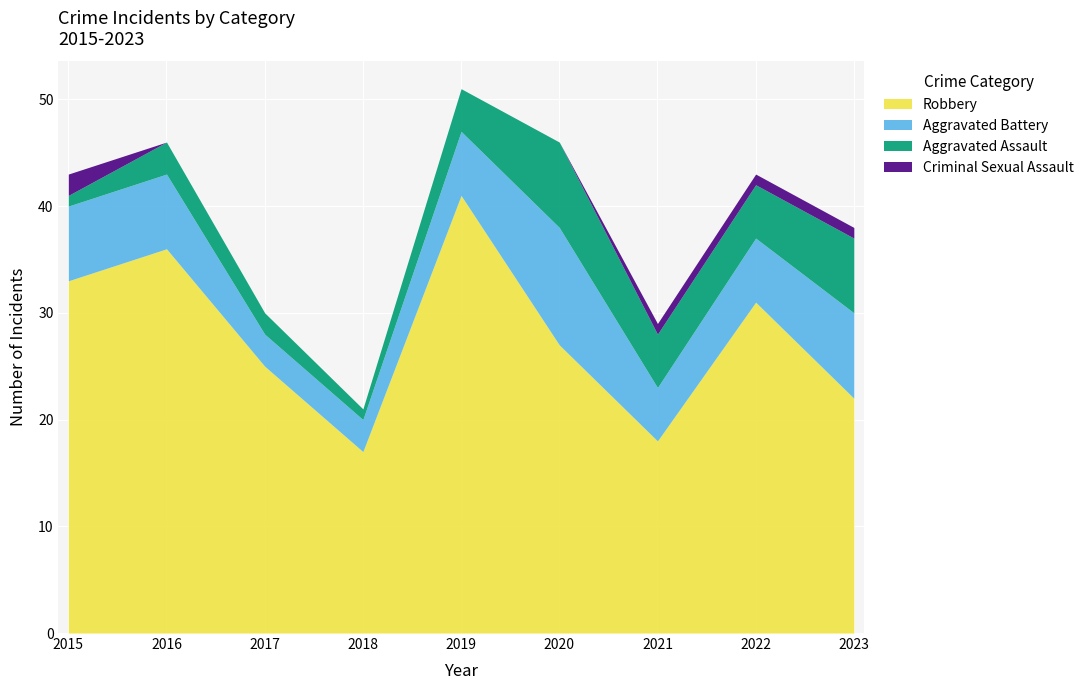

True or false: Aggravated Assault and Robbery cross at least once.

False